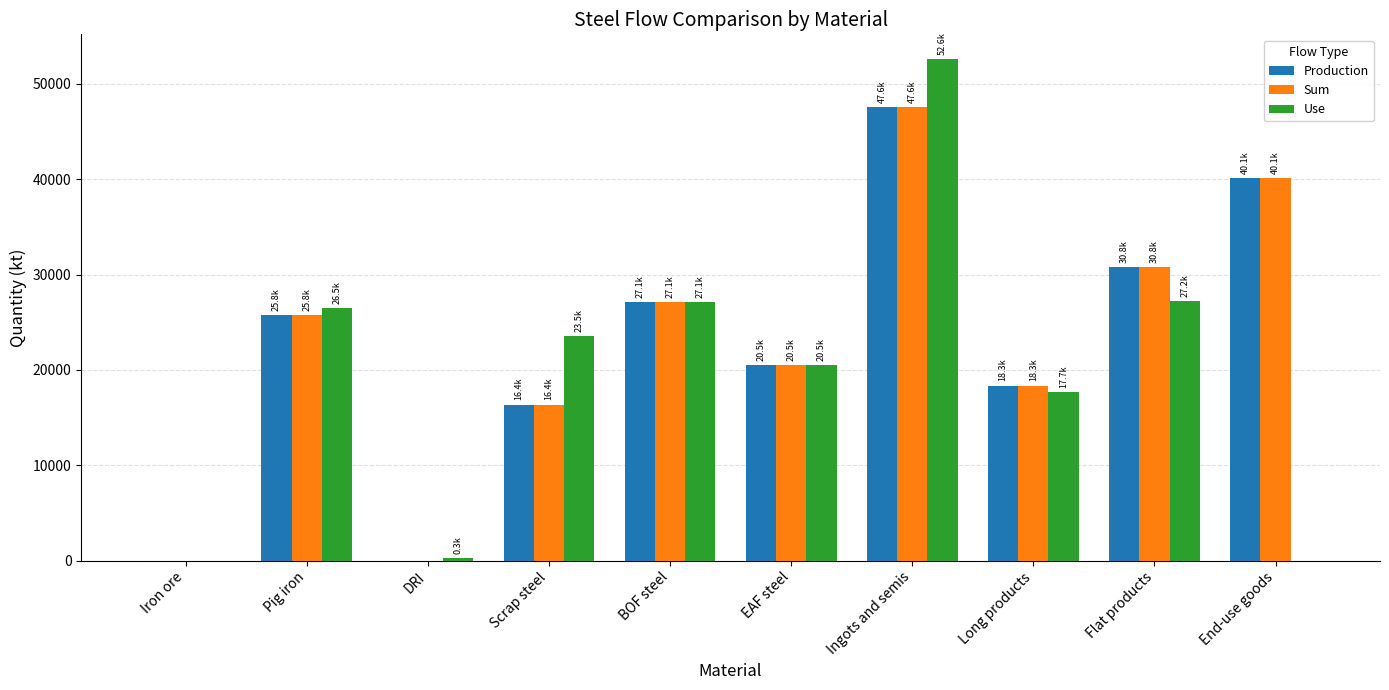

Are the bars grouped side by side (vs. stacked)?

Yes